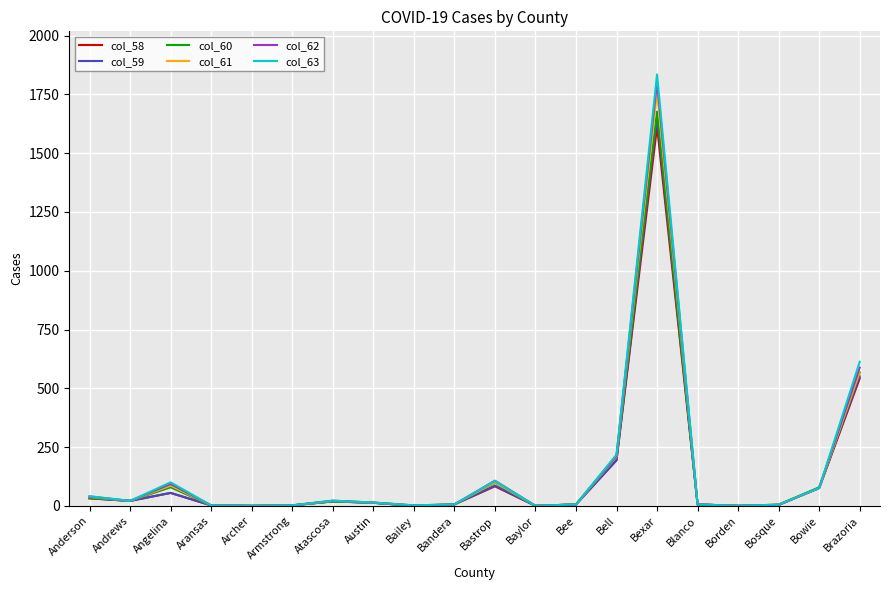

At which category is the sum across all series the highest?

Bexar